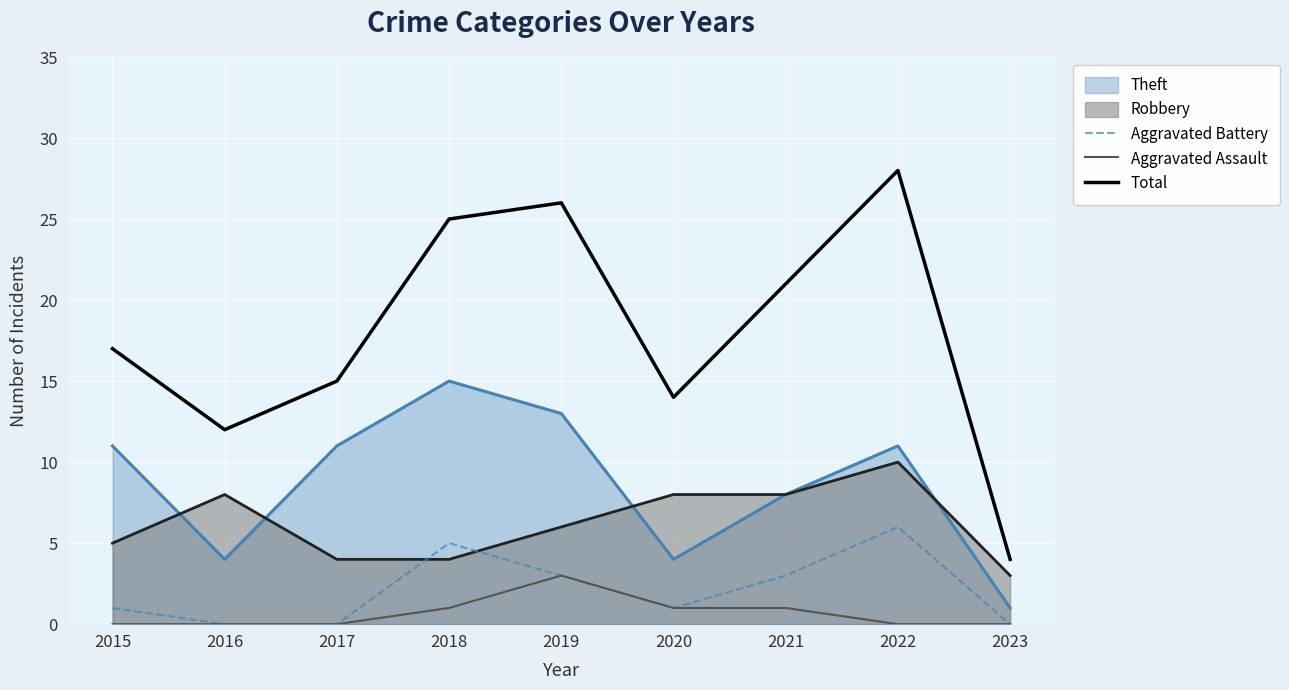

What is the average value of the Total series?

18